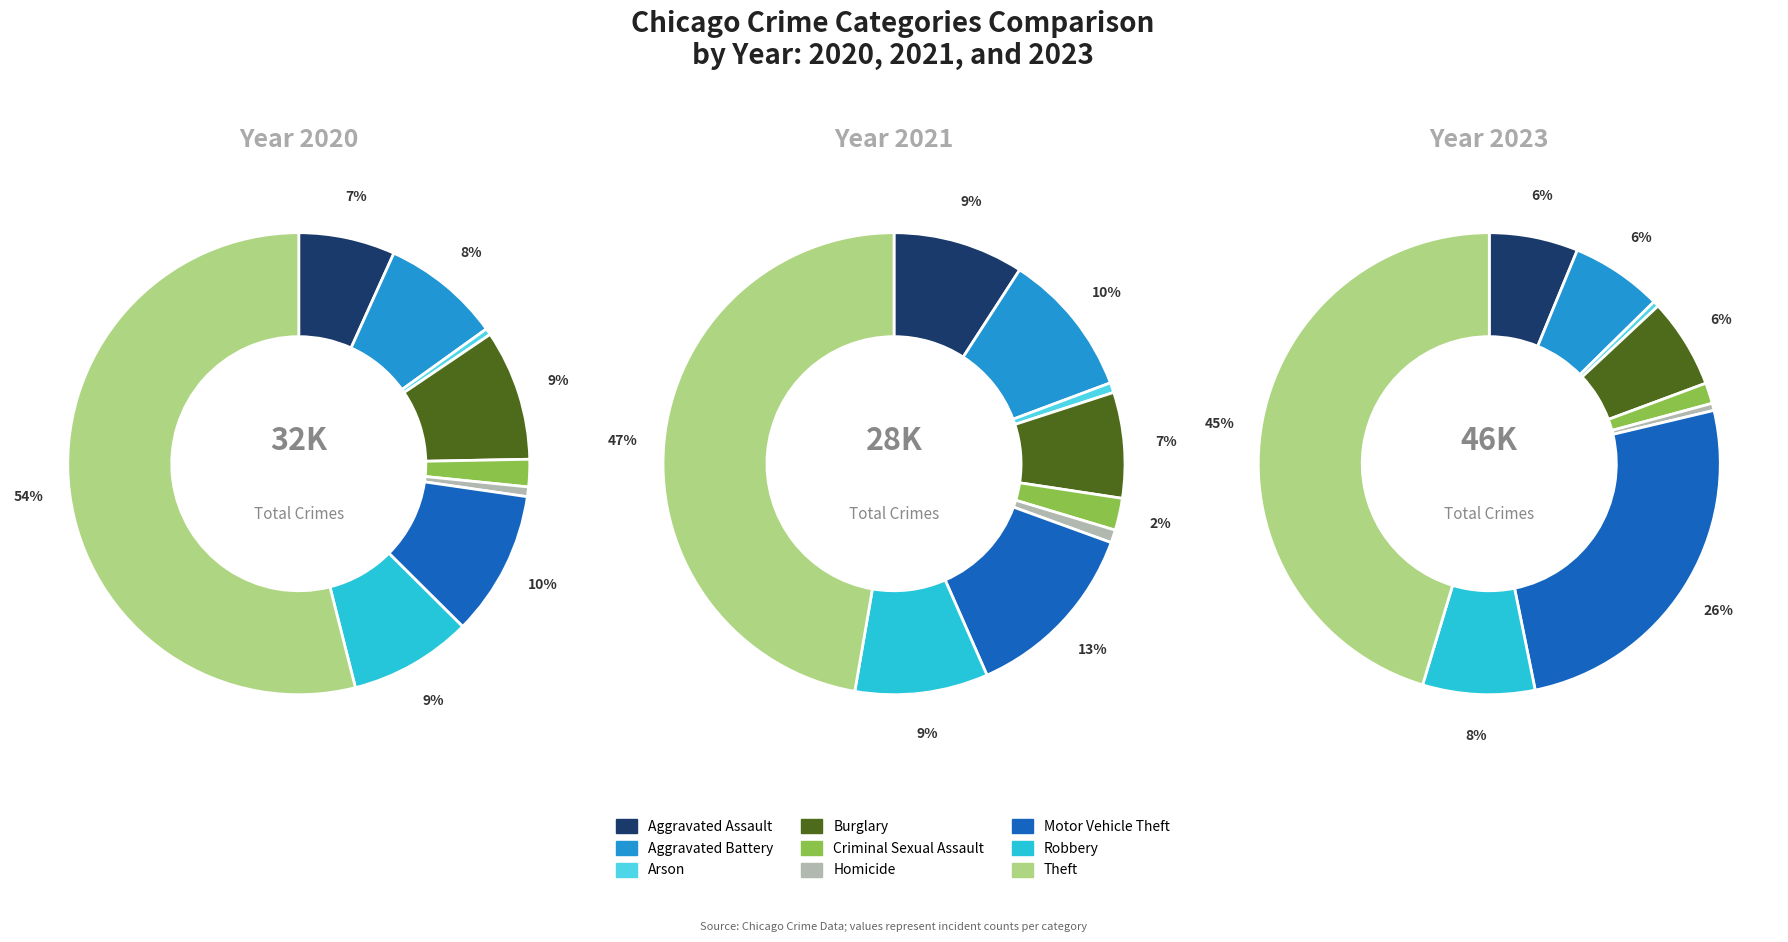

Is Theft the majority of the pie?

Yes